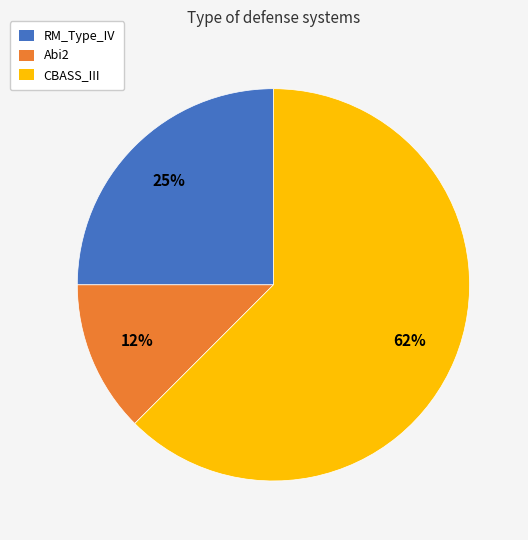

To the nearest percent, what portion does RM_Type_IV represent?

25%